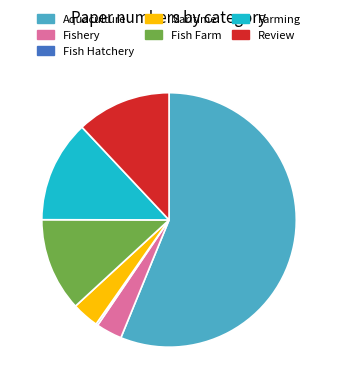

Is the sum of Review and Maritime greater than half?

No